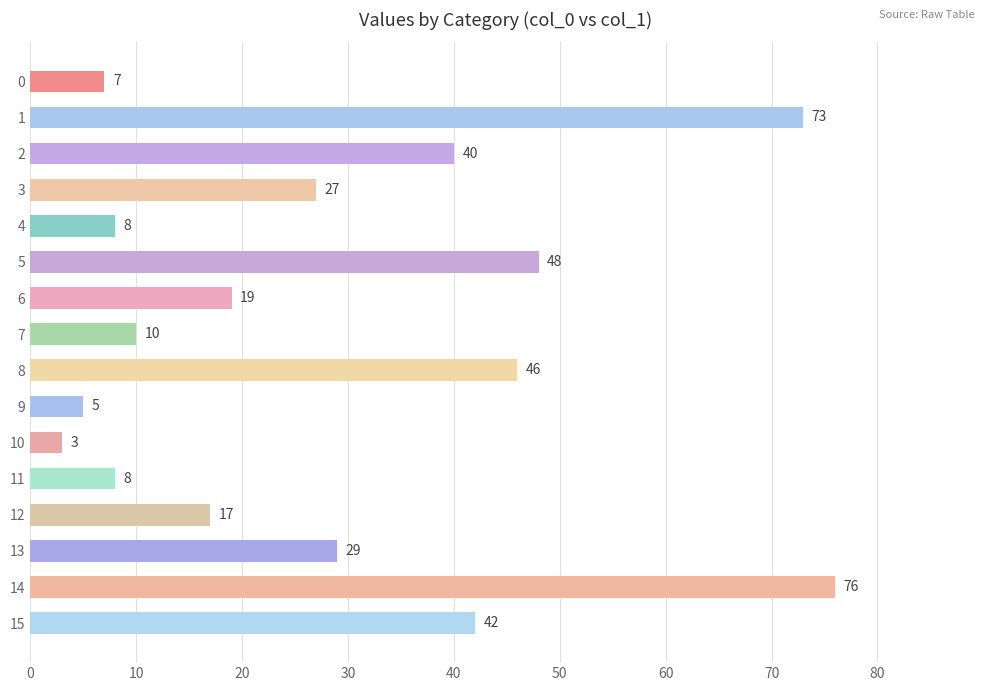

What is the greatest value displayed?

76